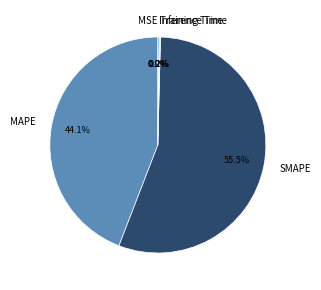

Does any single category account for the majority?

Yes